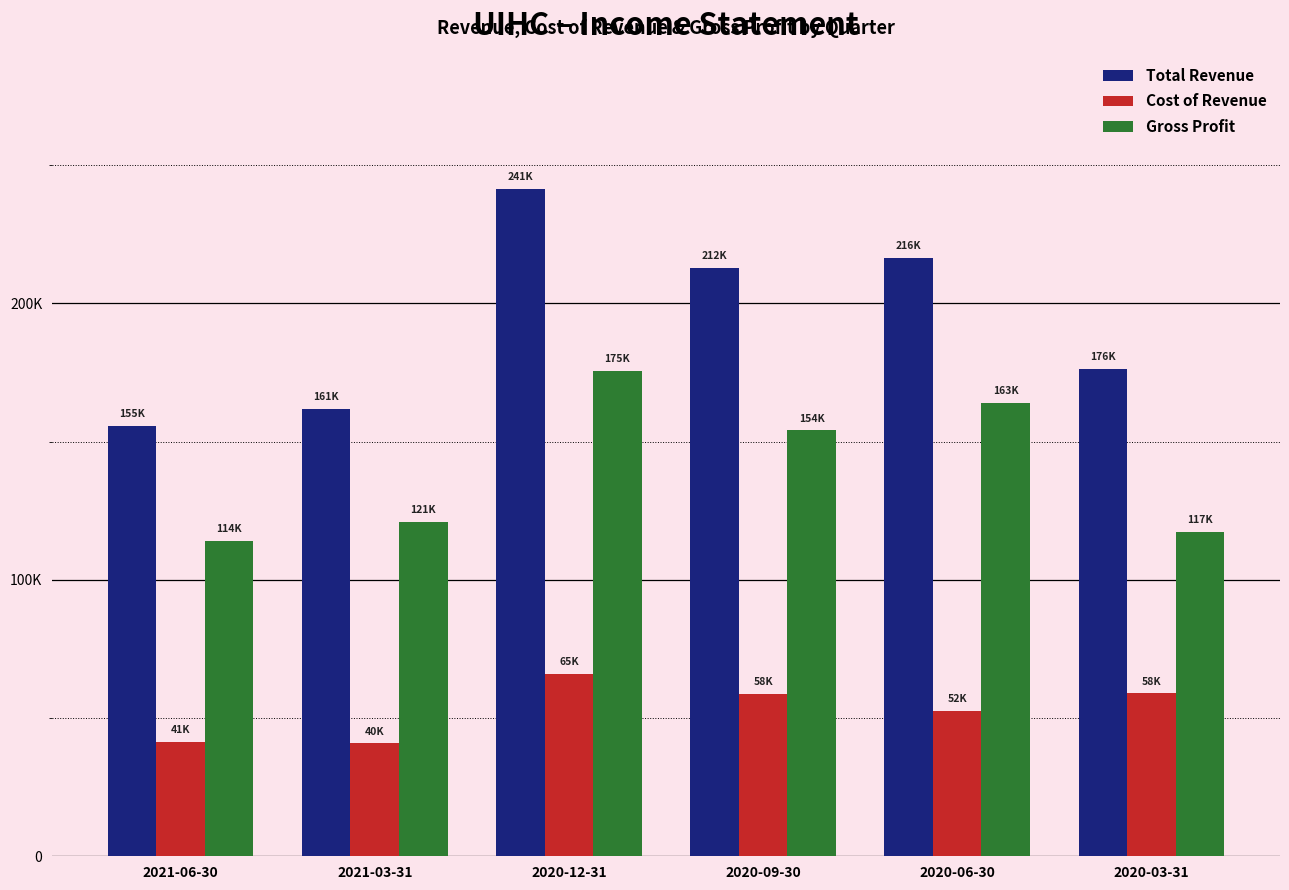

What is the value of the Total Revenue bar at the 3rd from the left?

241200